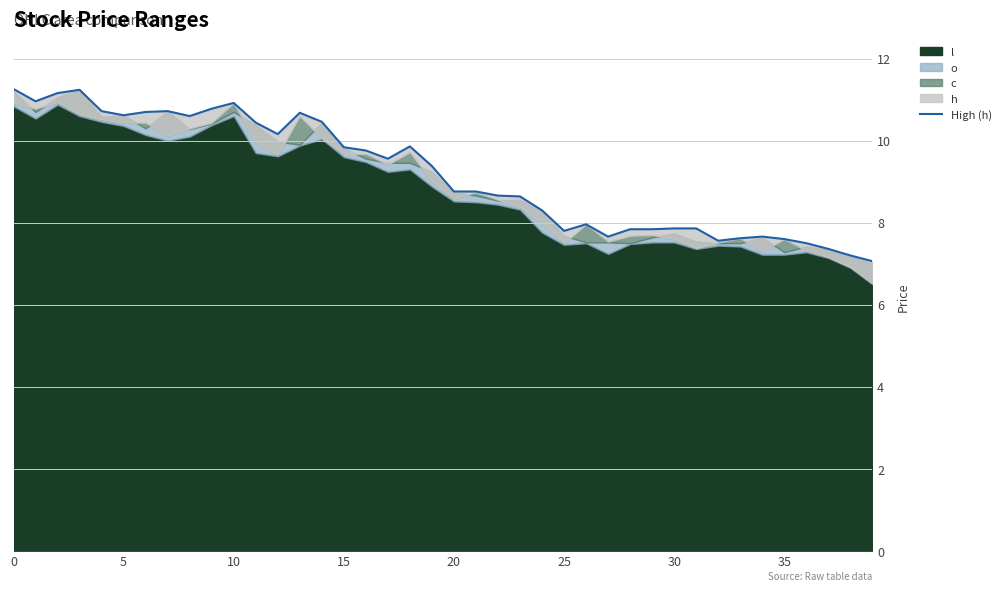

How many lines are shown in the chart?

1